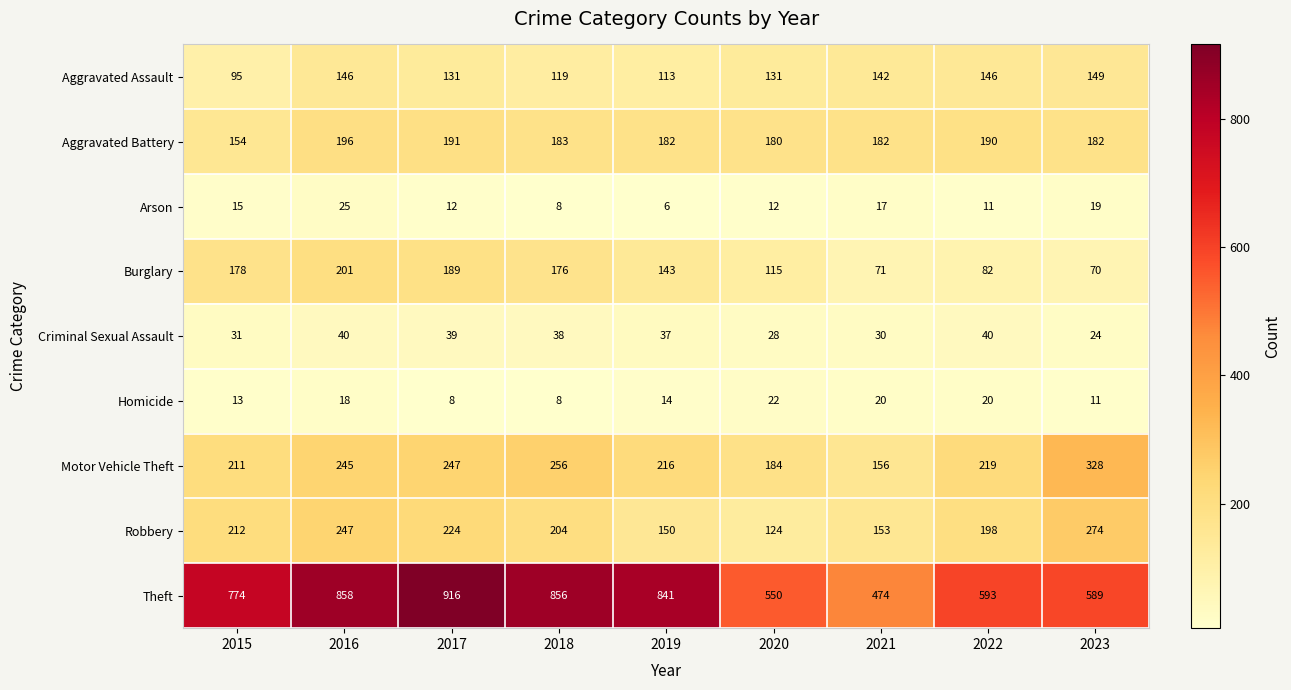

What value does the Aggravated Assault series have at 2022, to the nearest 5?

145